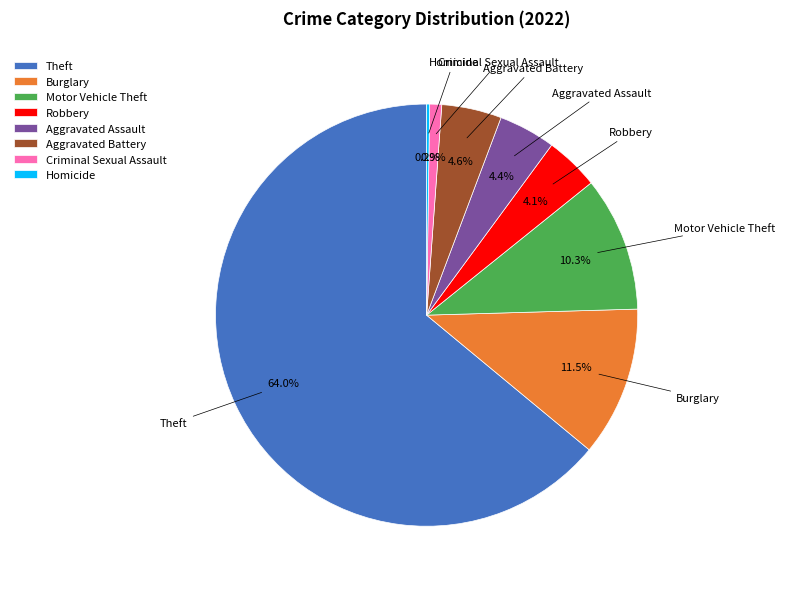

Which has a higher value, Aggravated Battery or Theft?

Theft